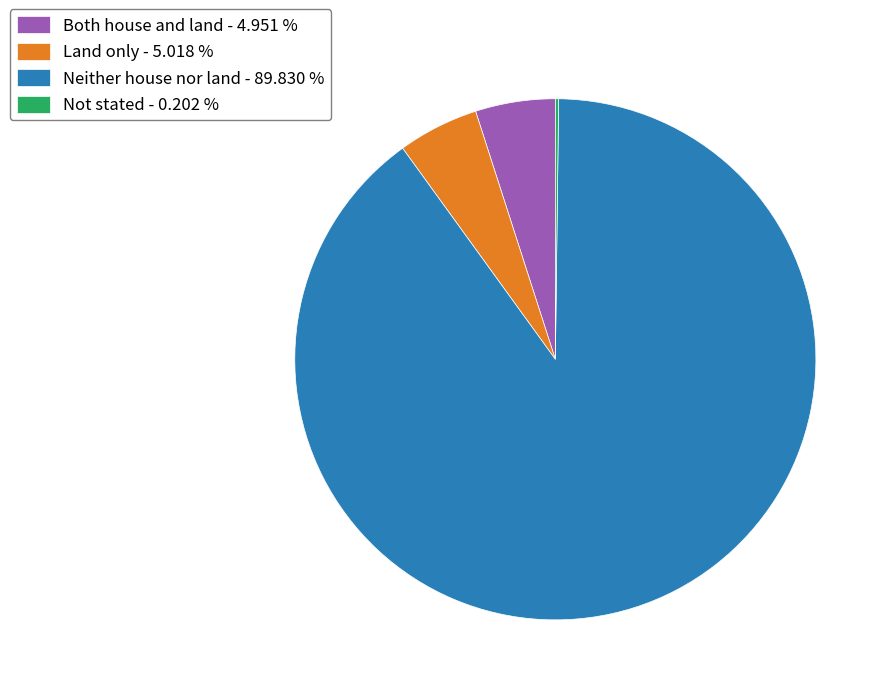

Which has a higher value, Neither house nor land or Land only?

Neither house nor land